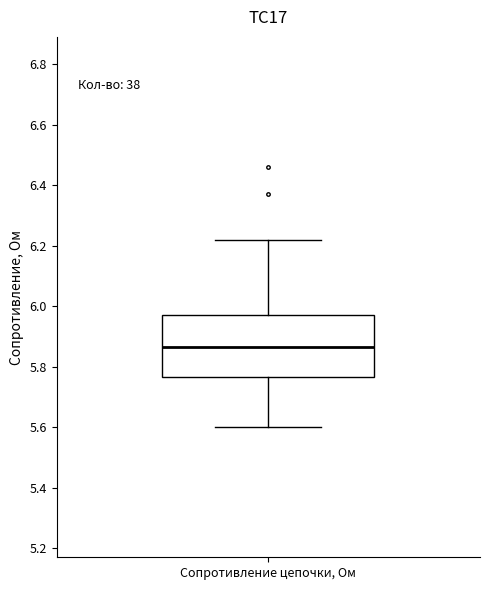

Read this box plot against the y-axis: the position of the median line, the range covered by the box, and the ends of both whiskers. The values are not printed on the chart, so give them approximately, as read against the axis.

median 5.86, box 5.76 to 5.98, whiskers 5.60 to 6.22